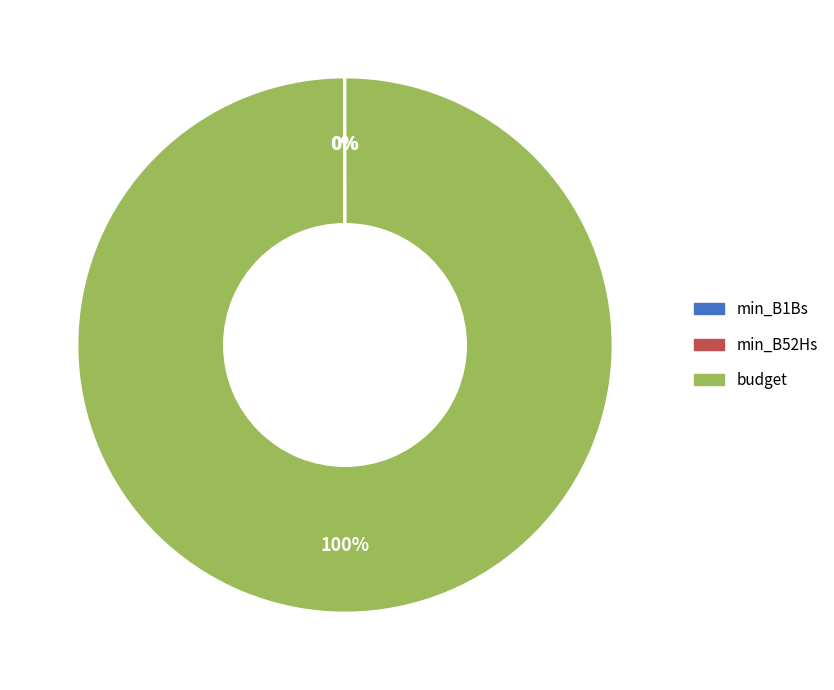

What is the largest slice in the pie chart?

budget